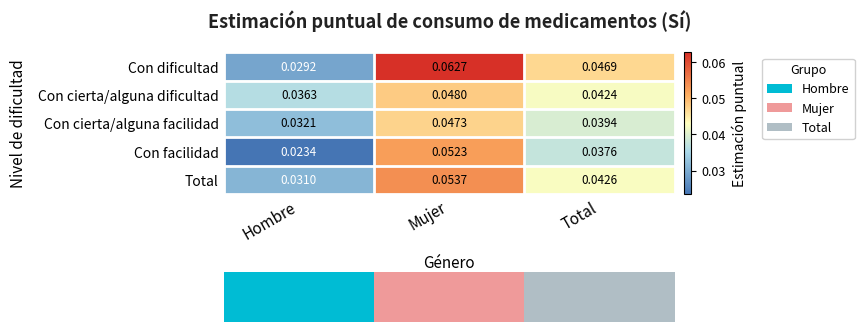

Which label corresponds to the largest value in the chart?

Mujer